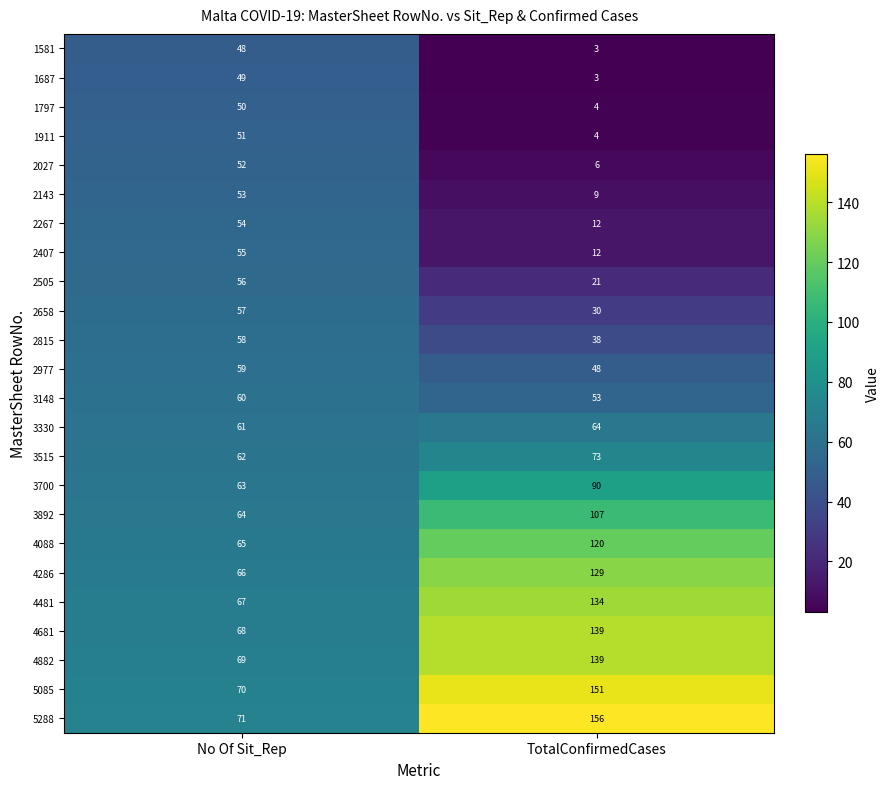

The 5085 series shows 102 at No Of Sit_Rep. True or false?

False